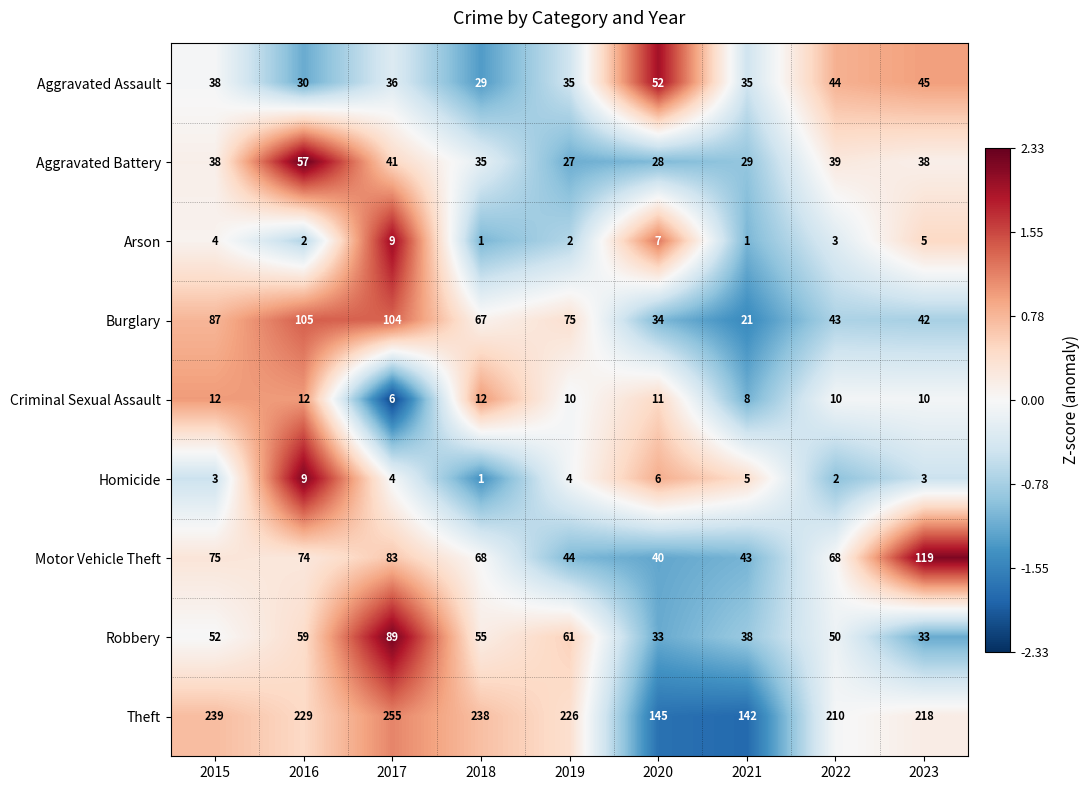

At 2019, list the series in order from smallest to largest.

Arson, Homicide, Criminal Sexual Assault, Aggravated Battery, Aggravated Assault, Motor Vehicle Theft, Robbery, Burglary, Theft